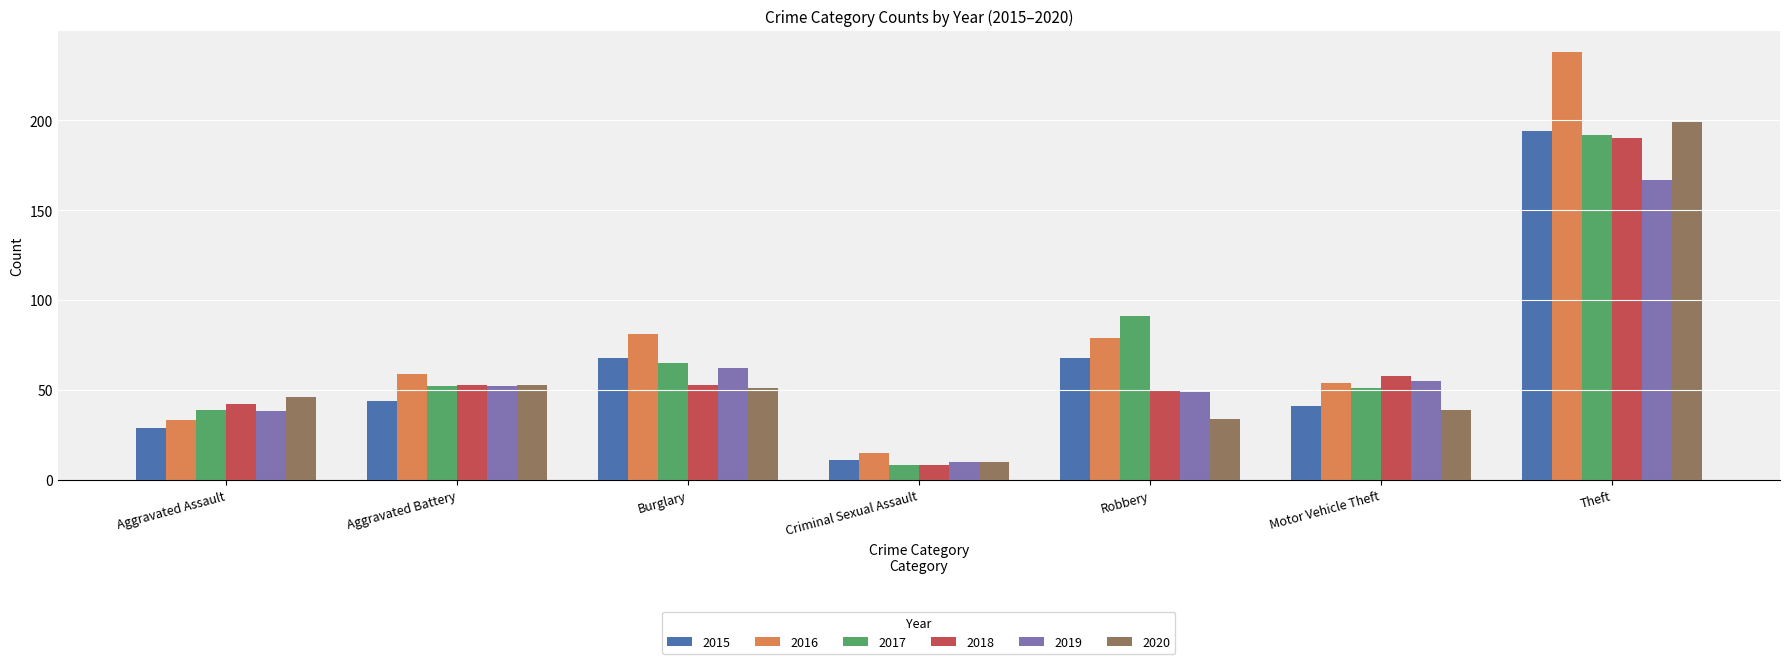

Reading right to left, extract all data points from this chart.

2015: Theft=194	Motor Vehicle Theft=41	Robbery=68	Criminal Sexual Assault=11	Burglary=68	Aggravated Battery=44	Aggravated Assault=29
2016: Theft=238	Motor Vehicle Theft=54	Robbery=79	Criminal Sexual Assault=15	Burglary=81	Aggravated Battery=59	Aggravated Assault=33
2017: Theft=192	Motor Vehicle Theft=51	Robbery=91	Criminal Sexual Assault=8	Burglary=65	Aggravated Battery=52	Aggravated Assault=39
2018: Theft=190	Motor Vehicle Theft=58	Robbery=50	Criminal Sexual Assault=8	Burglary=53	Aggravated Battery=53	Aggravated Assault=42
2019: Theft=167	Motor Vehicle Theft=55	Robbery=49	Criminal Sexual Assault=10	Burglary=62	Aggravated Battery=52	Aggravated Assault=38
2020: Theft=199	Motor Vehicle Theft=39	Robbery=34	Criminal Sexual Assault=10	Burglary=51	Aggravated Battery=53	Aggravated Assault=46